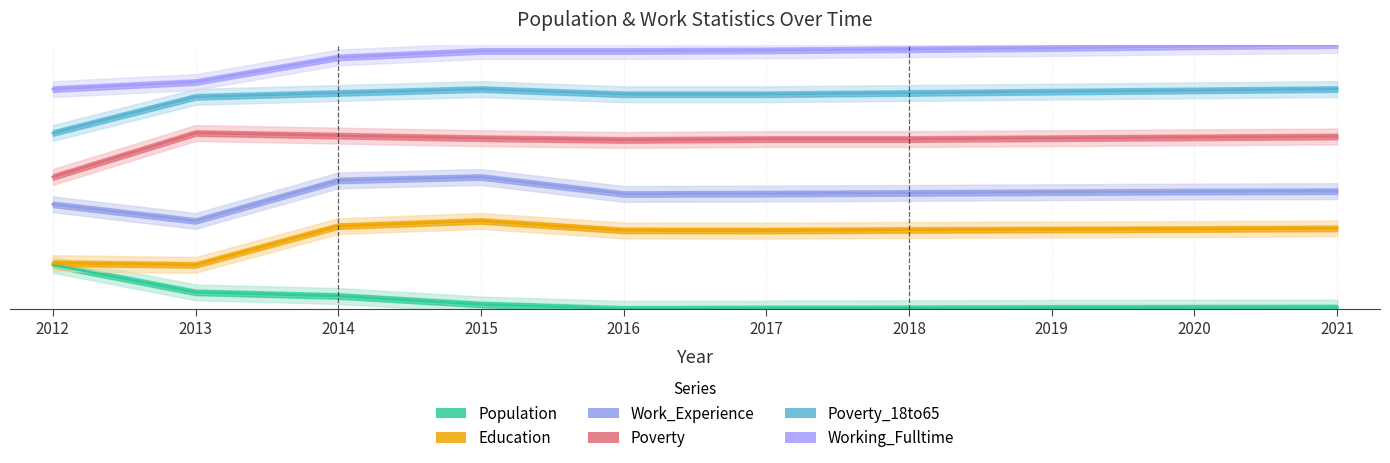

At which label is Population closest to 0?

2016